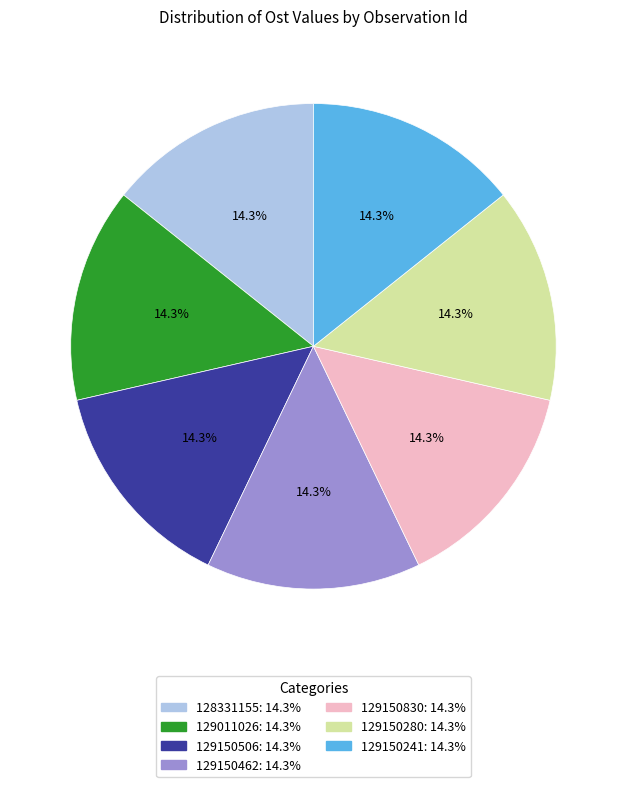

What is the ratio of the value at 129150830: 14.3% to the value at 129150462: 14.3%?

1.0